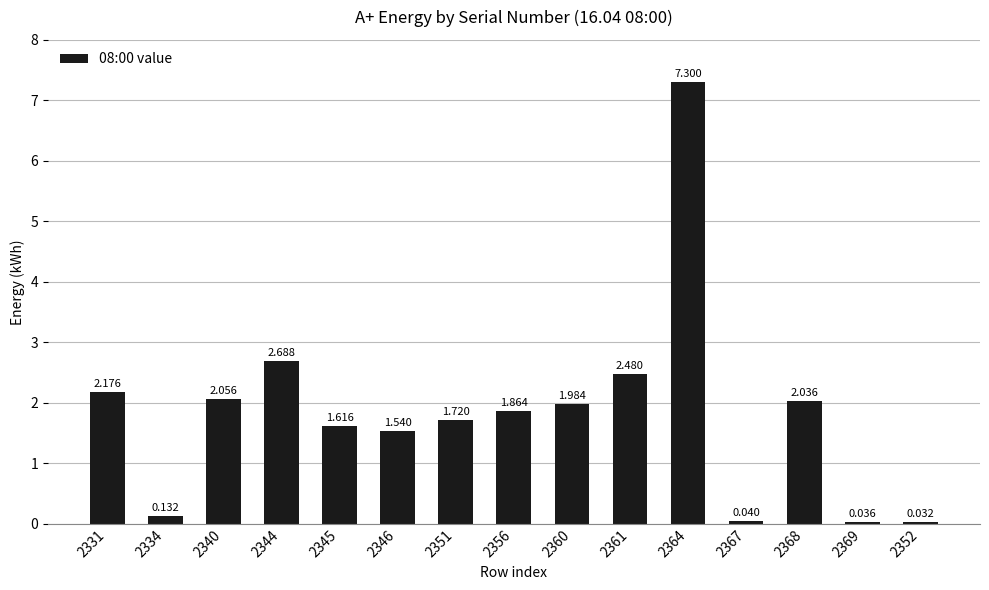

Does the chart contain stacked bars?

No